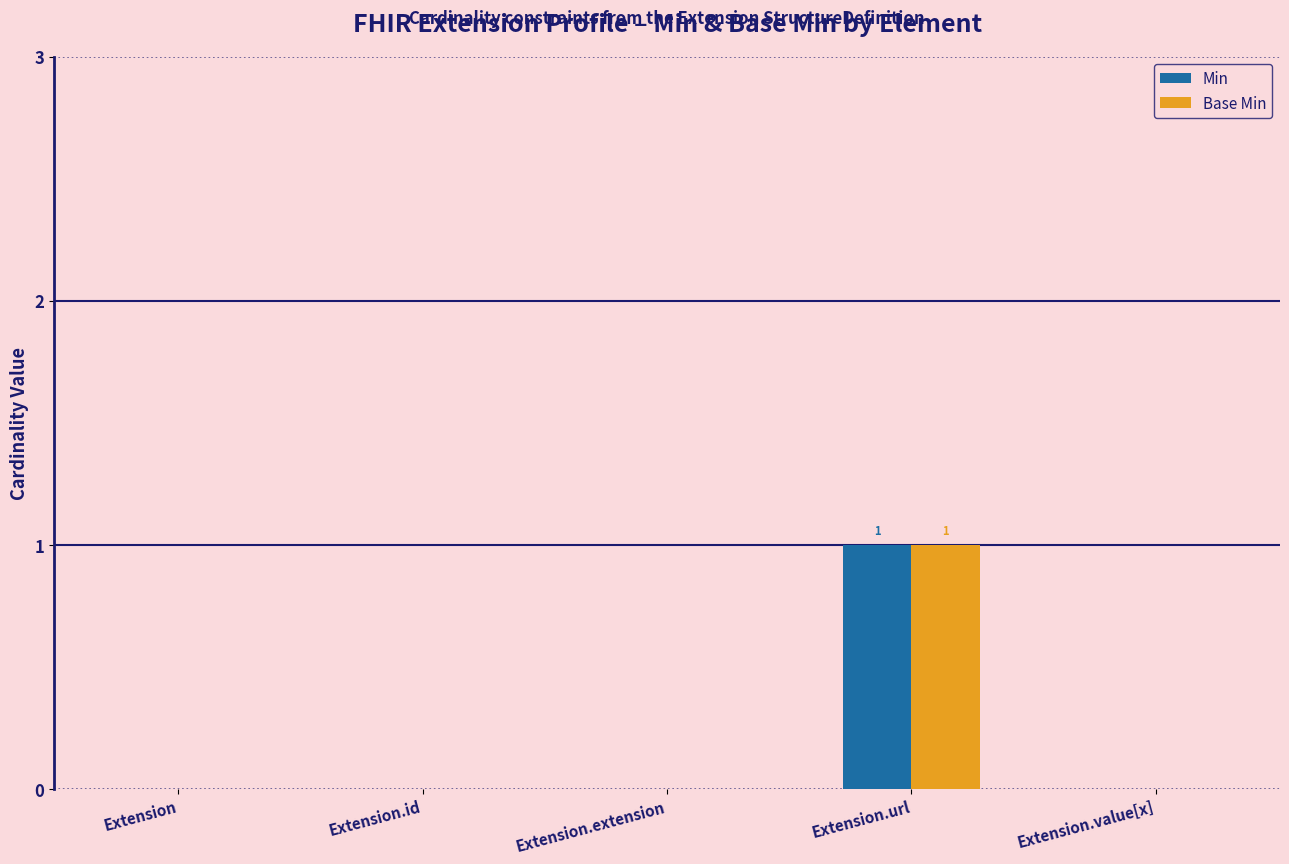

True or false: Min has a value of 1 at Extension.extension.

False